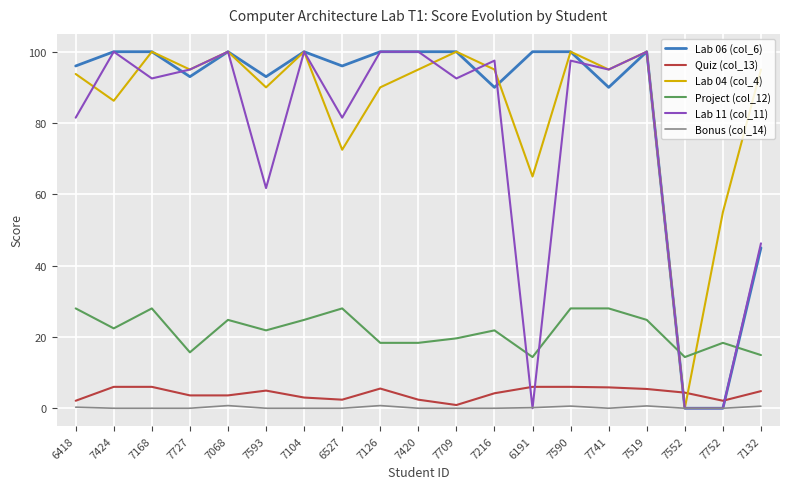

Is the value of Lab 04 (col_4) at 7420 greater than the value of Quiz (col_13) at 7741?

Yes